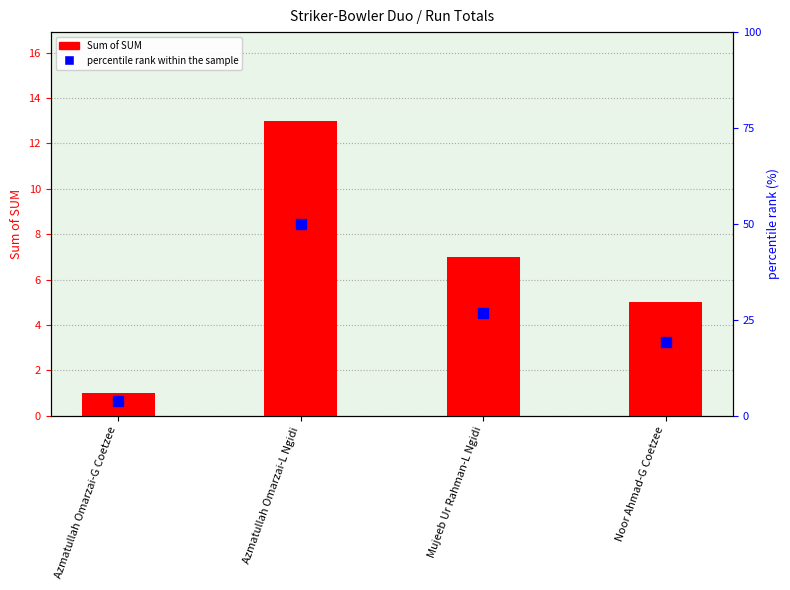

List the labels in order of Sum of SUM value, smallest first.

Azmatullah Omarzai-G Coetzee, Noor Ahmad-G Coetzee, Mujeeb Ur Rahman-L Ngidi, Azmatullah Omarzai-L Ngidi